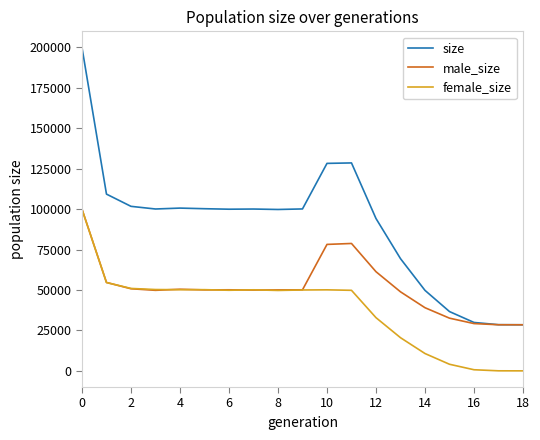

What is the lowest value of the size series?

28499